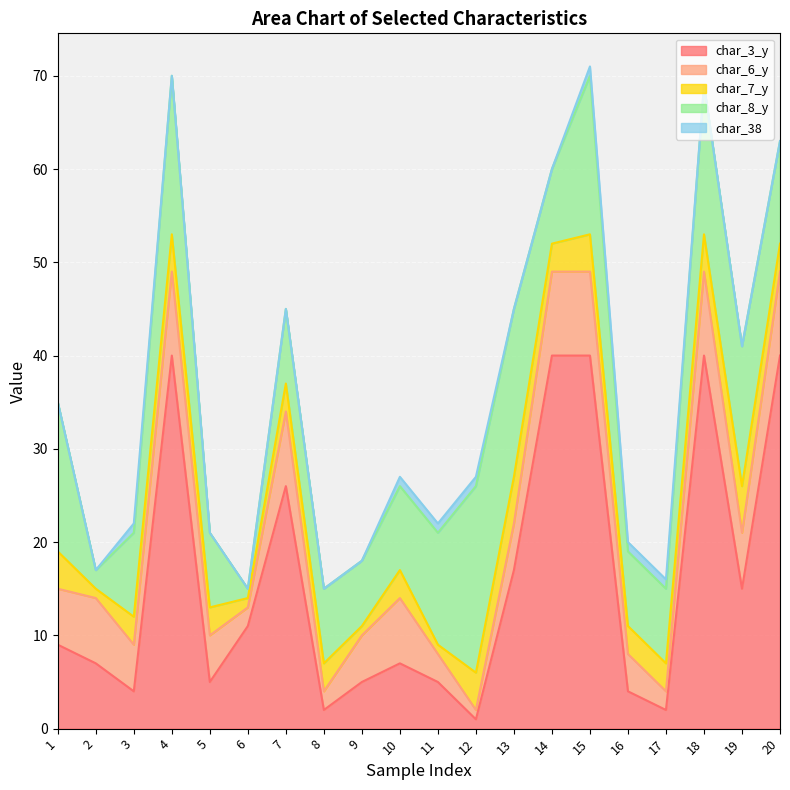

What are all the series names shown in the legend?

char_3_y, char_6_y, char_7_y, char_8_y, char_38